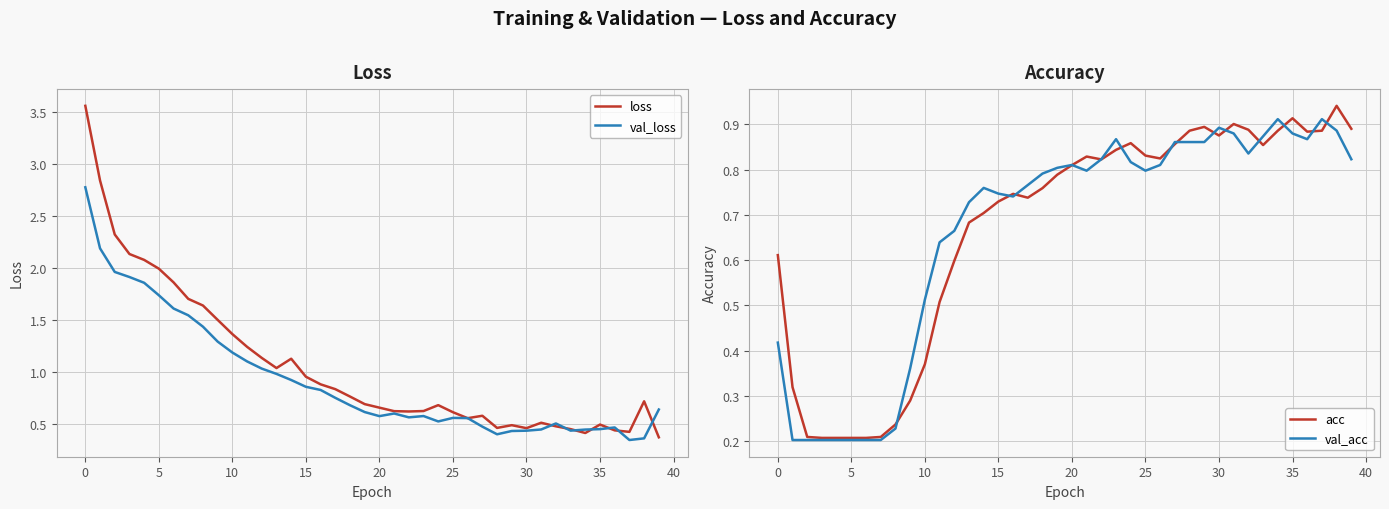

True or false: loss has a value of 0.5 at 35.

True